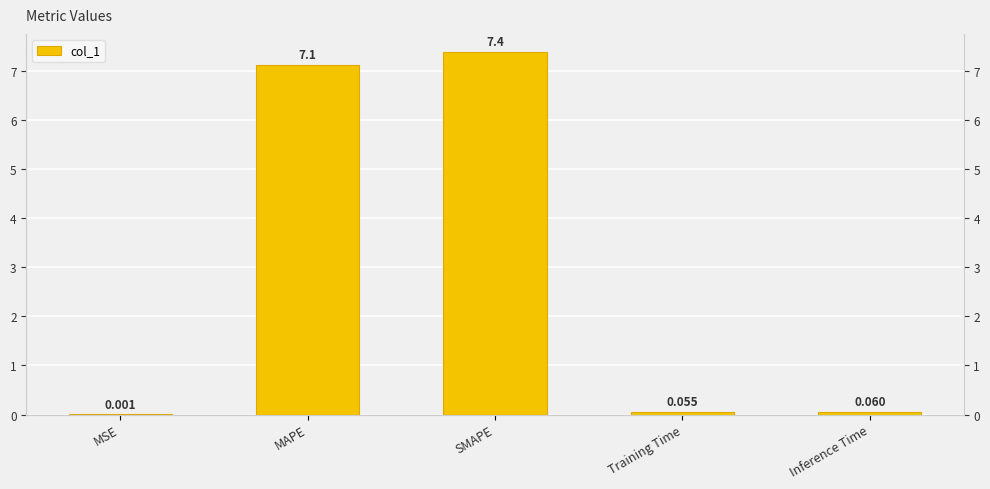

What is the sum of the values at SMAPE and MSE?

7.4